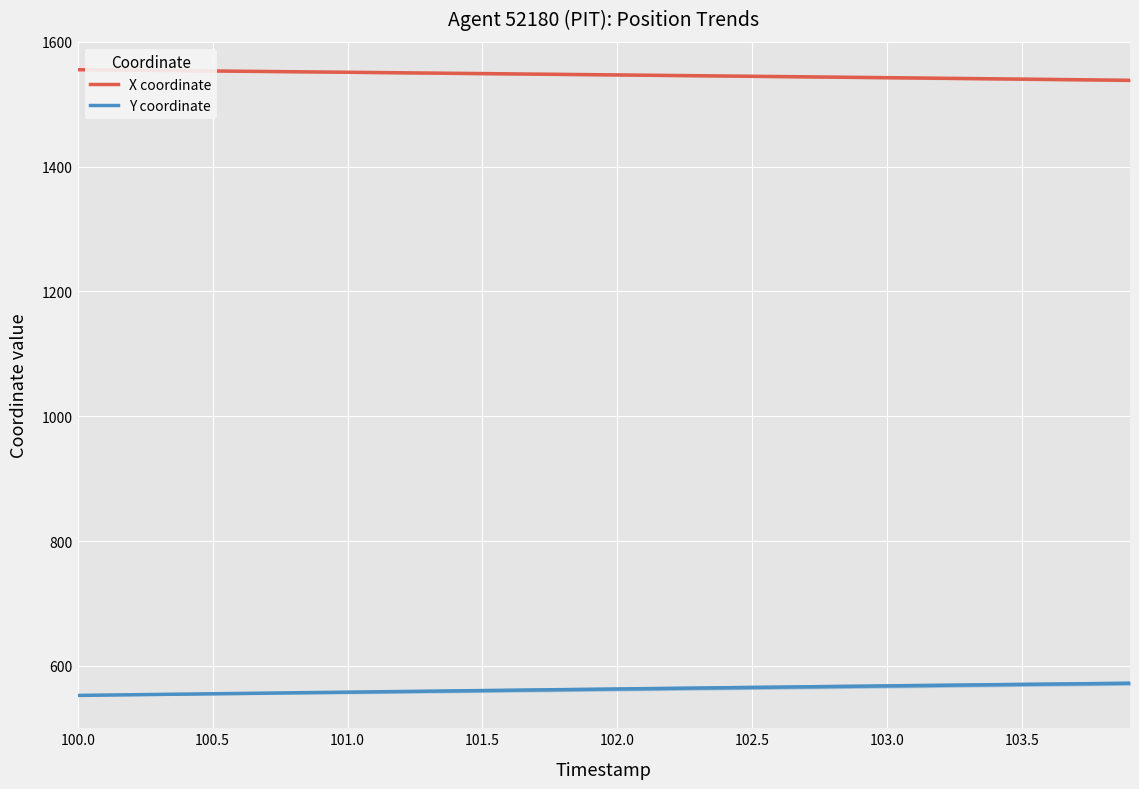

List the series in order of their peak value, highest first.

X coordinate, Y coordinate